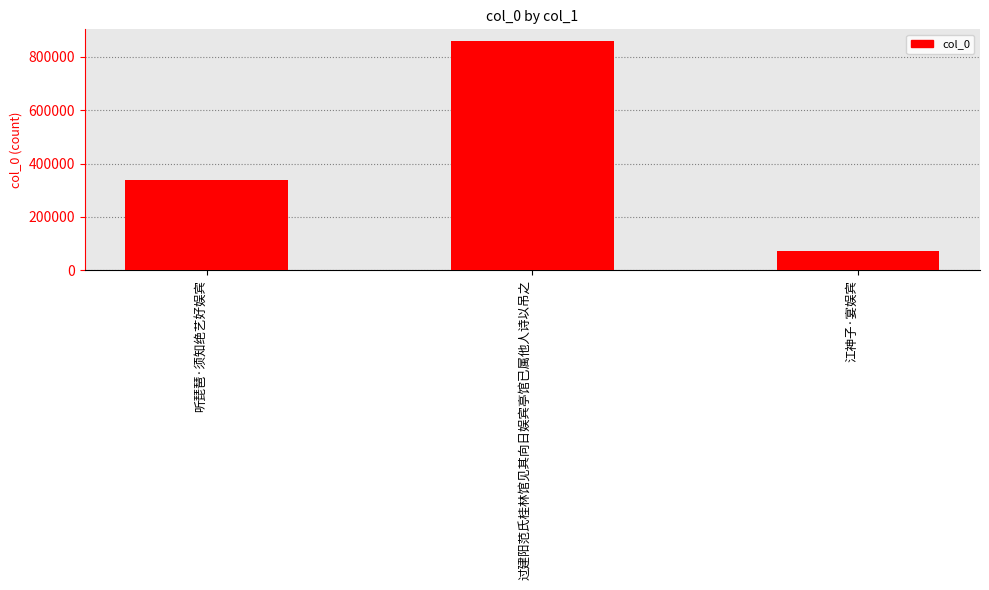

Reading right to left, what are all the values shown in this chart?

江神子·宴娱宾=70860	过建阳范氏桂林馆见其向日娱宾亭馆已属他人诗以吊之=860135	听琵琶·须知绝艺好娱宾=339822